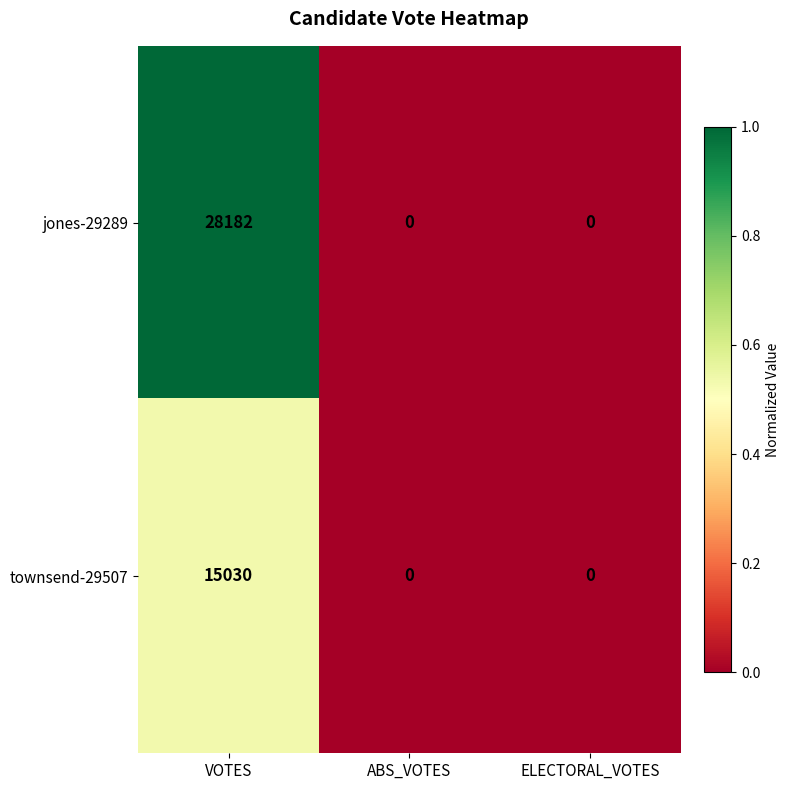

How many distinct data groups are displayed?

2